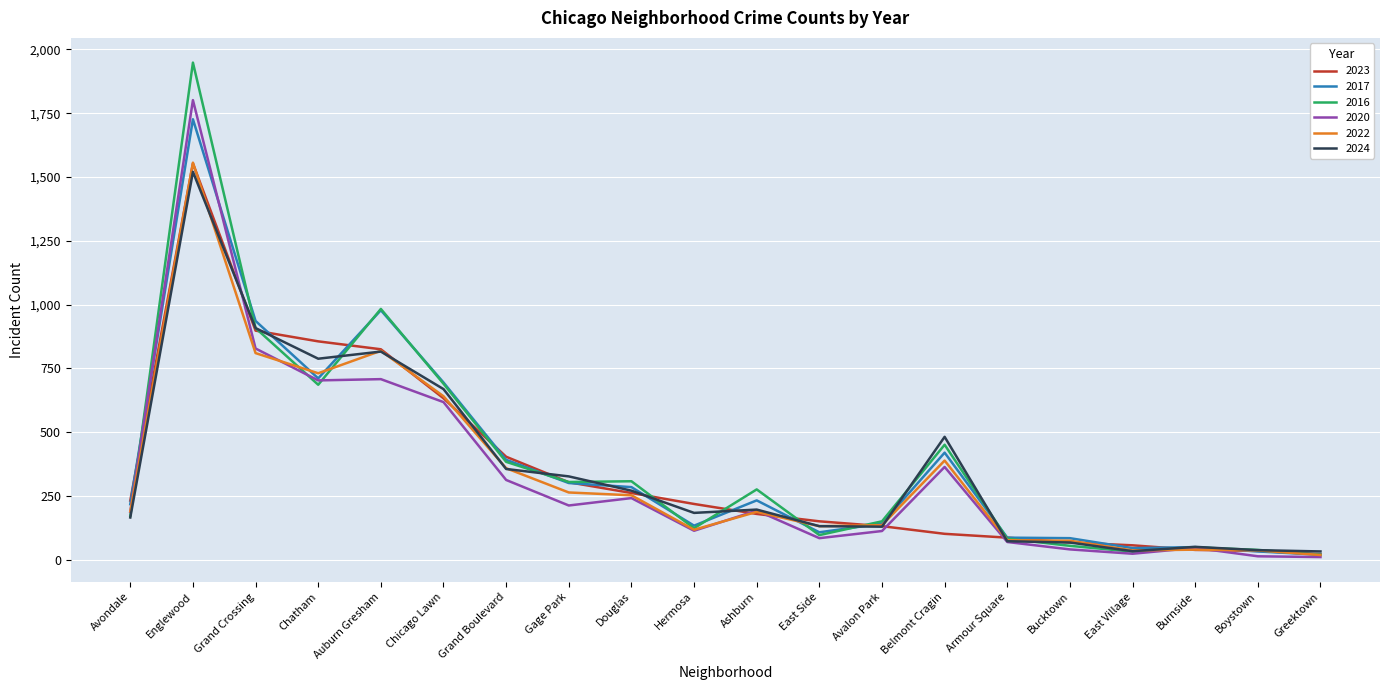

In 2020, how many points are lower than both neighbors (excluding endpoints)?

5